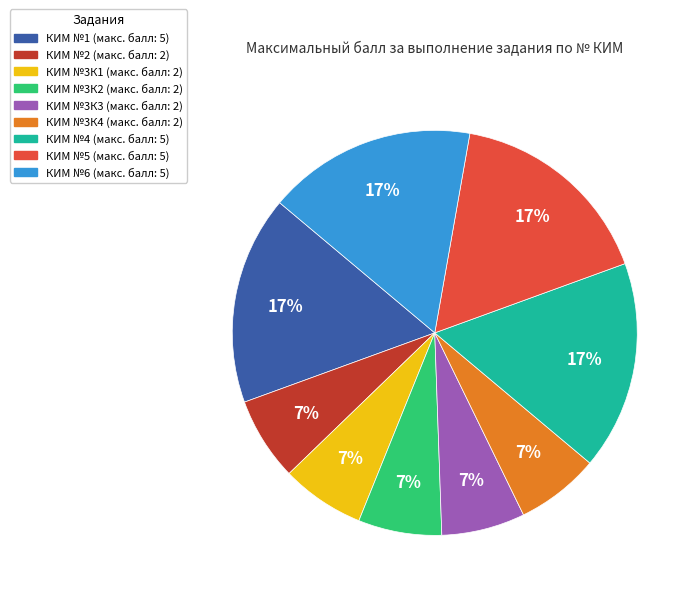

To the nearest percent, what is the average slice percentage?

11%